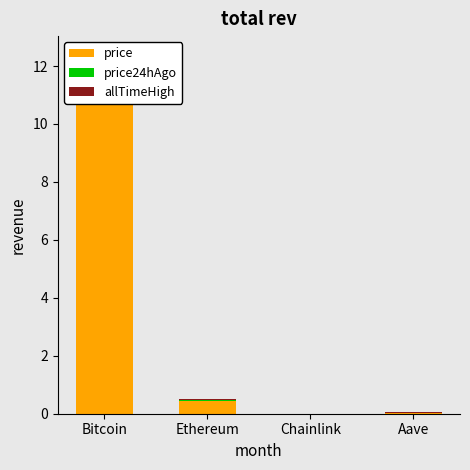

Between Chainlink and Aave, which series saw the biggest shift?

allTimeHigh